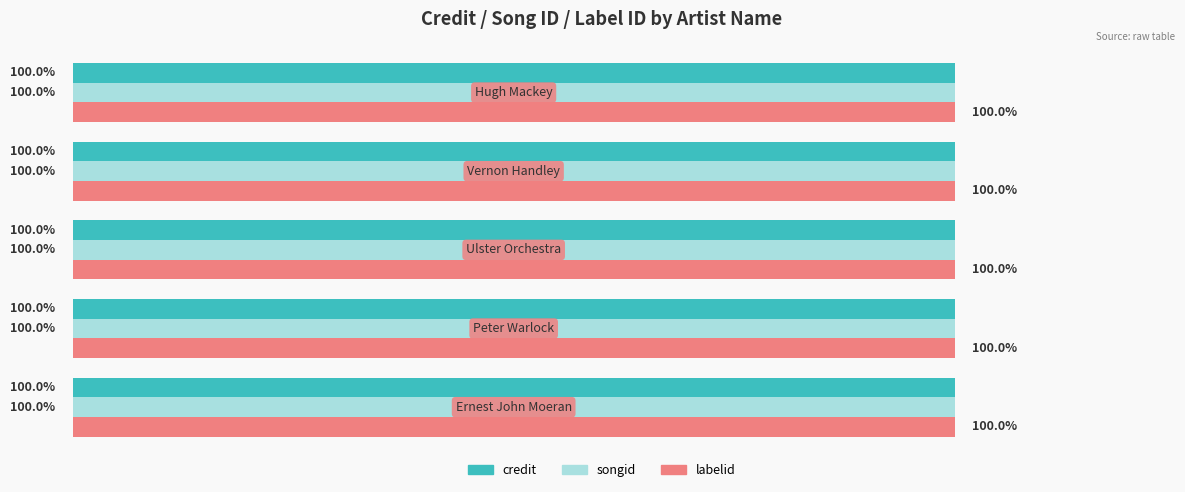

Rank the categories by songid value from lowest to highest.

Ernest John Moeran, Peter Warlock, Ulster Orchestra, Vernon Handley, Hugh Mackey